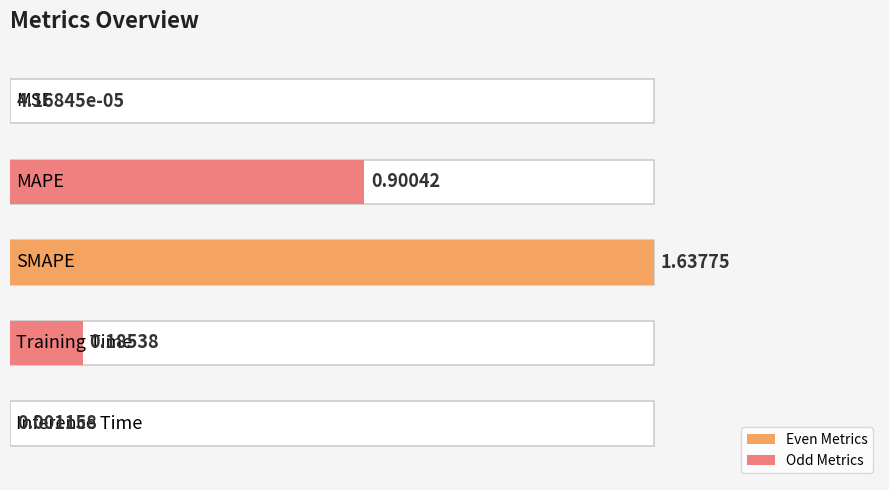

The value at Training Time is 0.1. True or false?

False